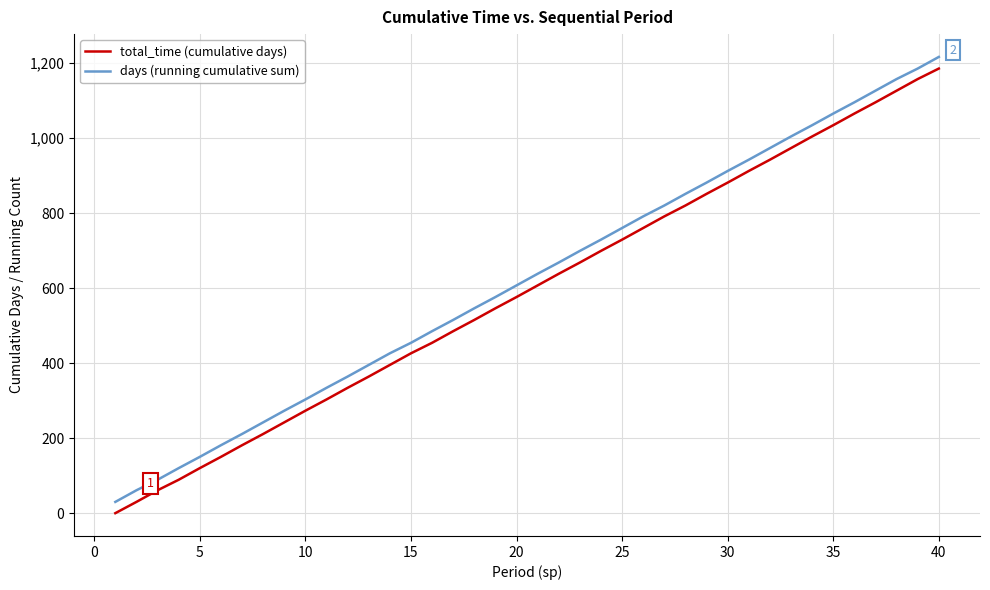

What is the maximum value for days (running cumulative sum)?

1216